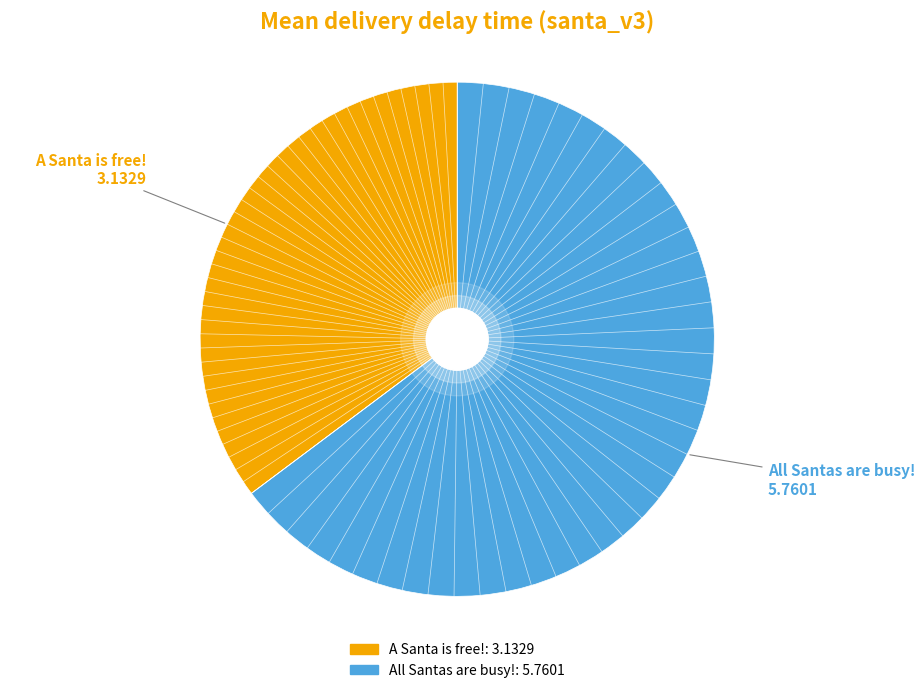

Is the sum of All Santas are busy! and A Santa is free! greater than half?

Yes